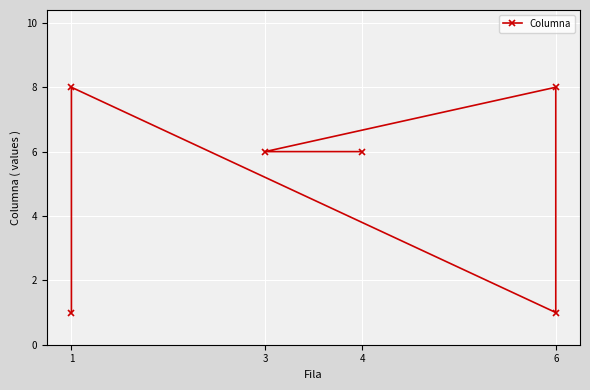

Is it true that the value at 4 is 8?

False